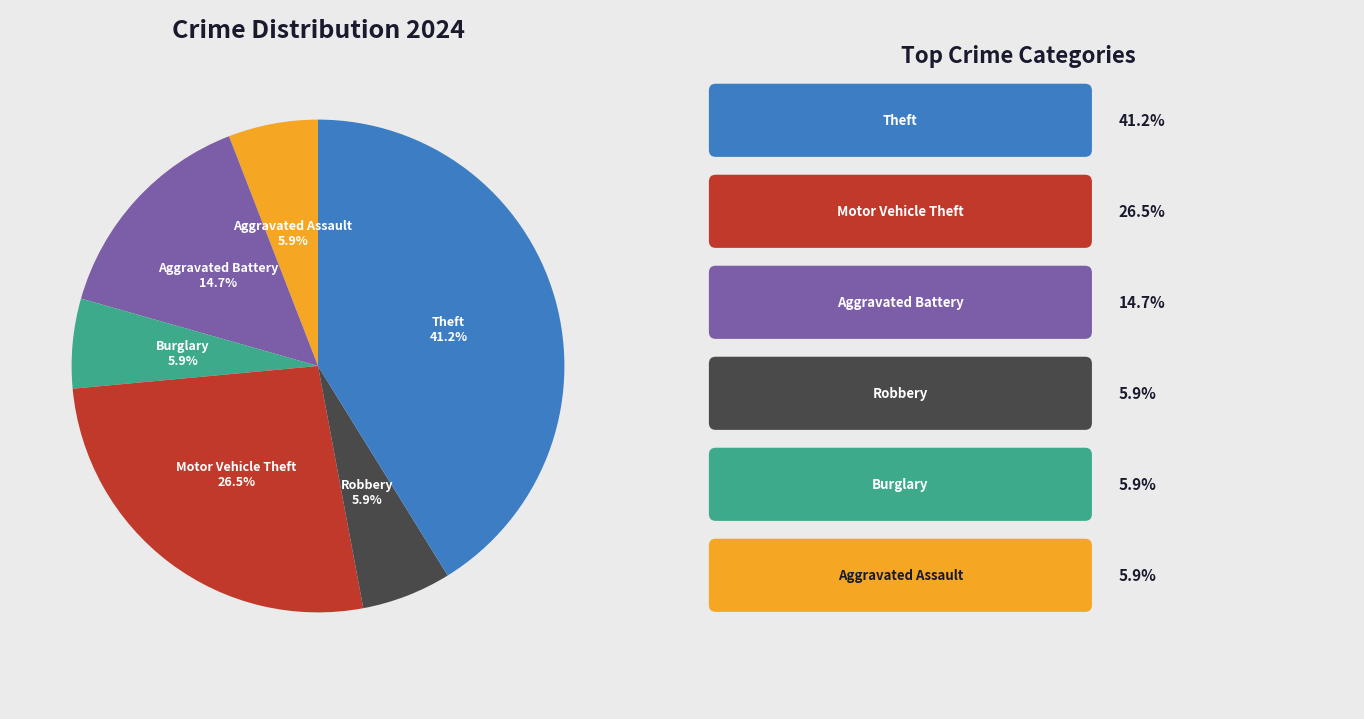

What portion of the pie excludes Motor Vehicle Theft?

73.5%